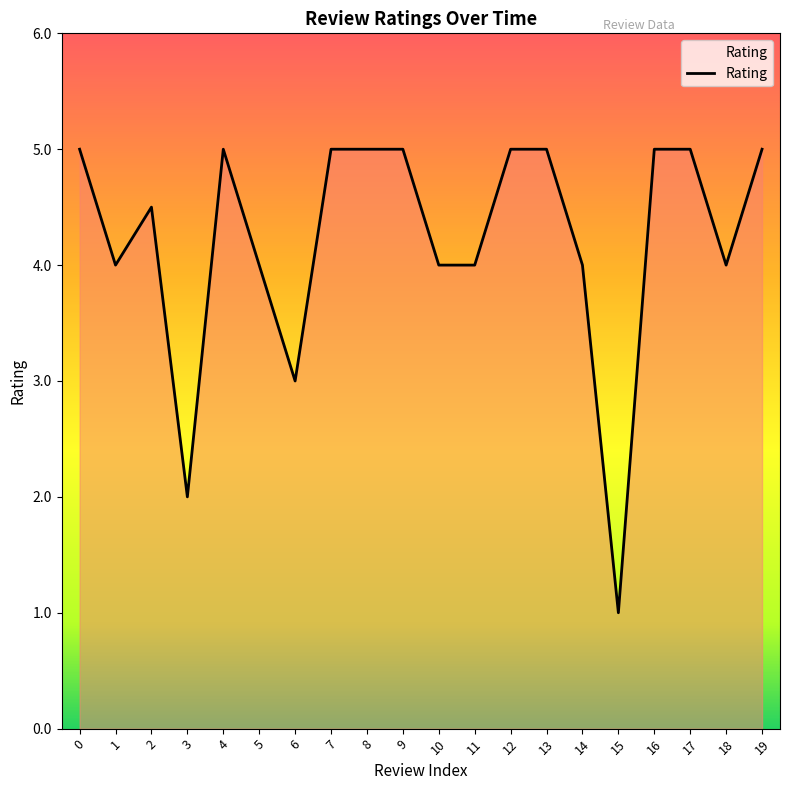

What is the minimum value shown in the chart?

1.0